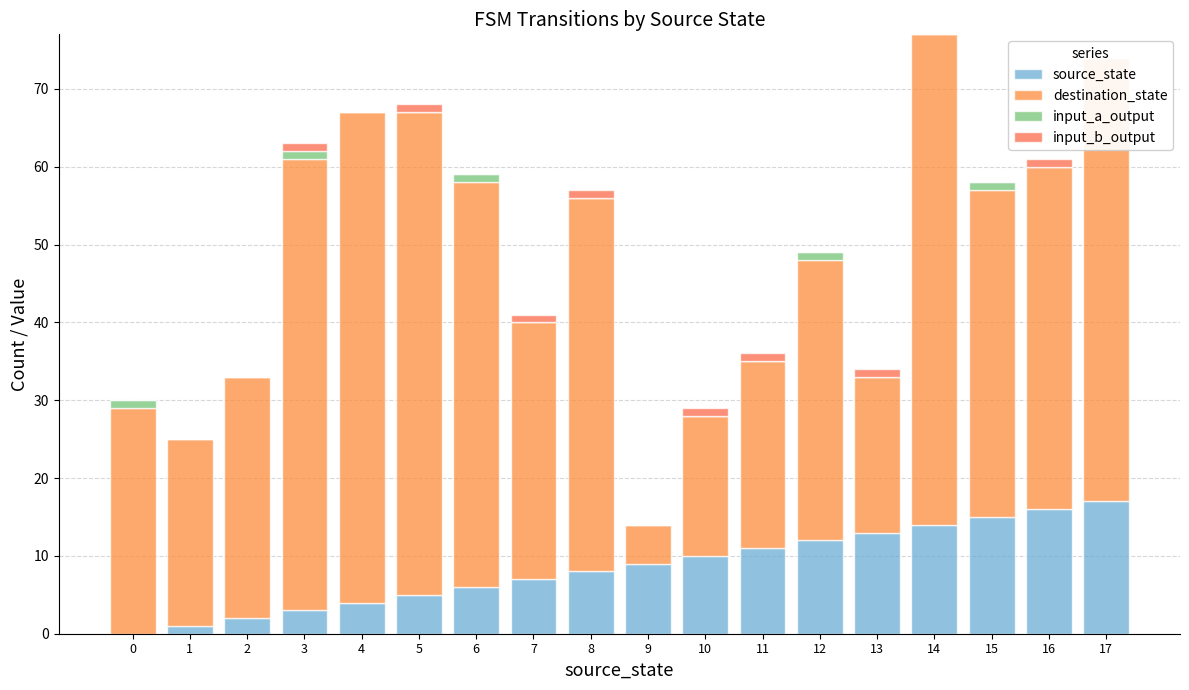

What is the difference between the highest and lowest values at 6?

52